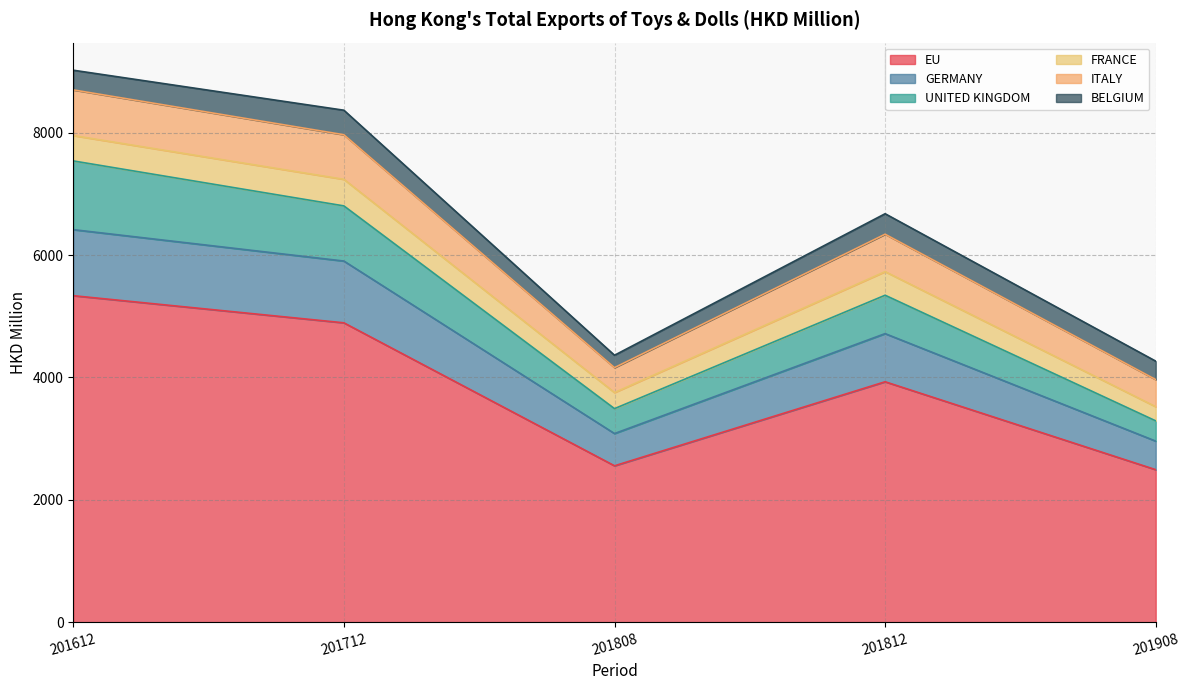

What is the value of the UNITED KINGDOM point at the 5th from the left?

3290.3